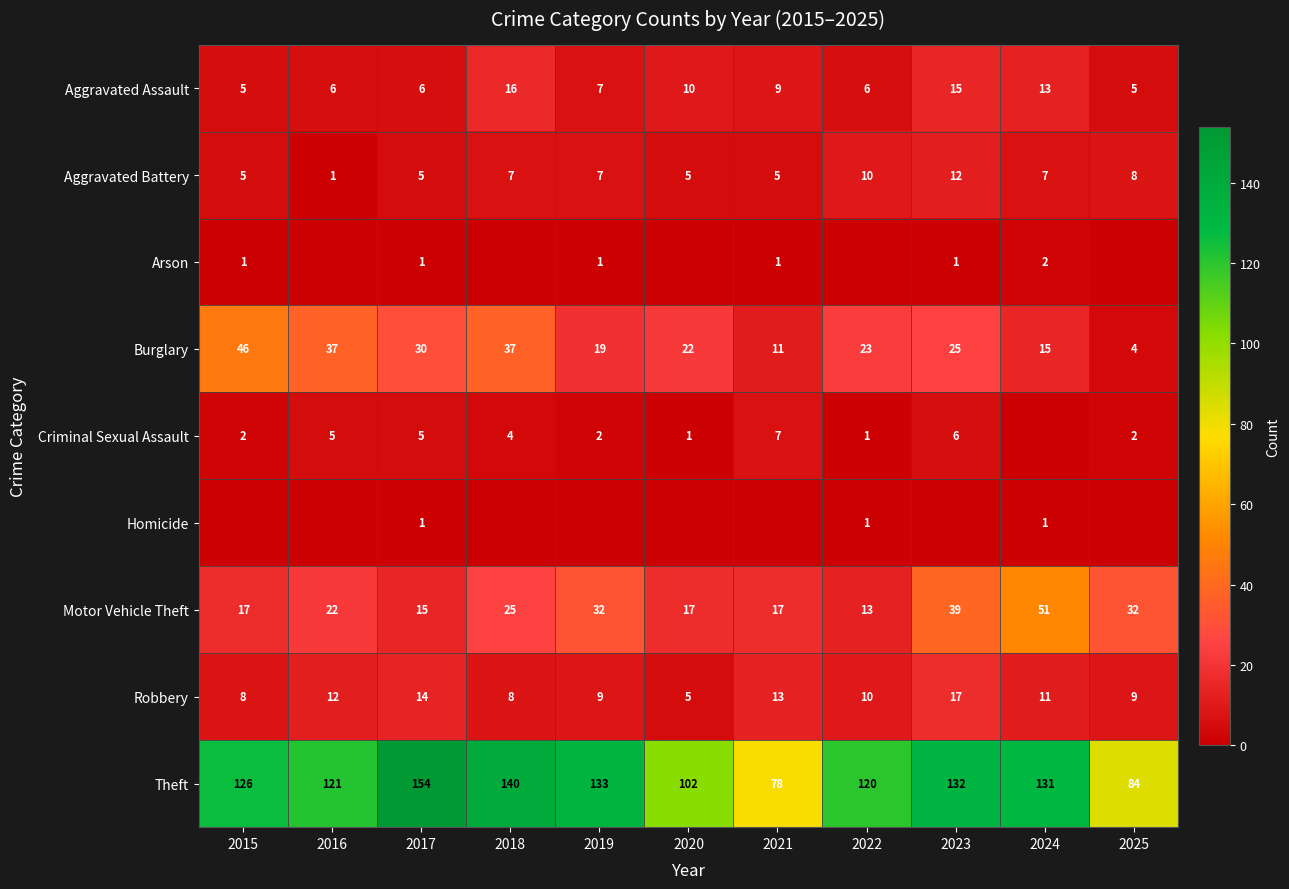

What is the total value across all series at 2017?

231